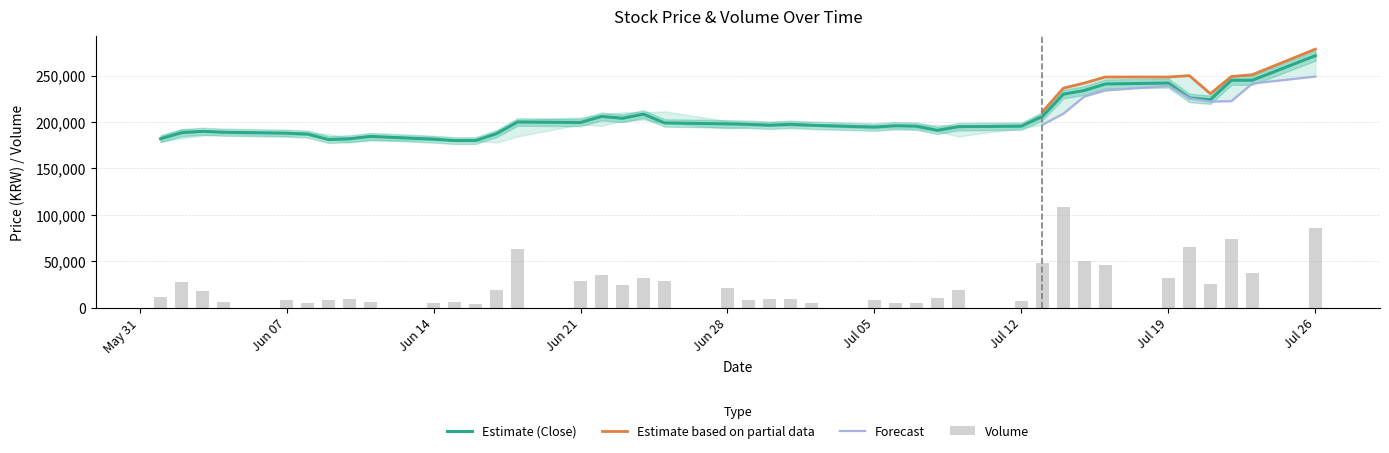

Reading right to left, transcribe all the data shown in this chart.

Close: 271500	245000	245000	224000	226000	242000	241000	234000	230000	206000	195500	195000	191000	195500	196000	194500	196500	197500	196500	197500	198000	199000	208500	204000	206000	199500	200000	187500	180000	180000	181500	184500	182000	181000	187000	188000	189000	190000	188500	182000
Volume: 85404	37048	73446	25061	65343	32362	45982	50308	108481	48582	7289	18573	10292	5185	4875	8244	5470	9623	9750	8008	20866	28378	31639	24190	34991	28275	63383	18993	3903	5646	5185	6020	9517	8288	5333	7758	6237	17778	27898	11635